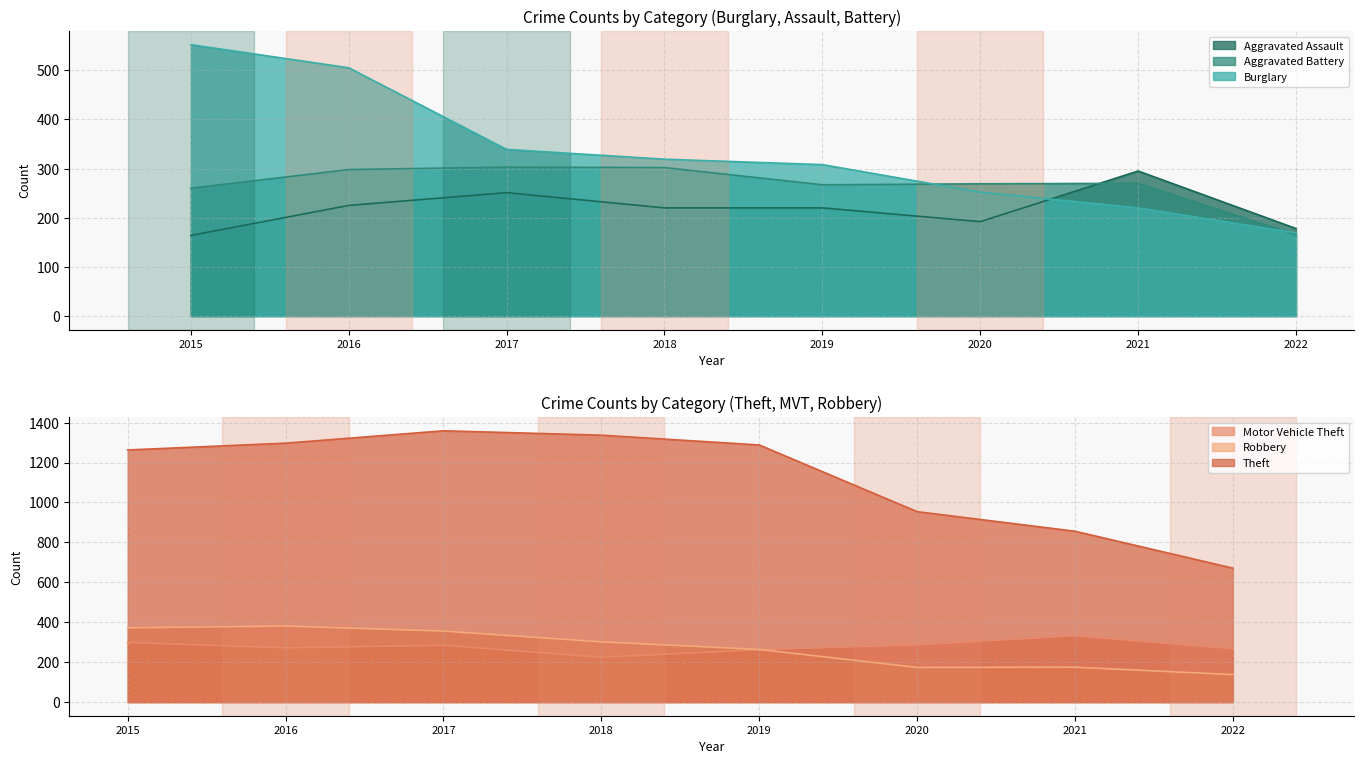

Which series has the largest range (max minus min)?

Theft